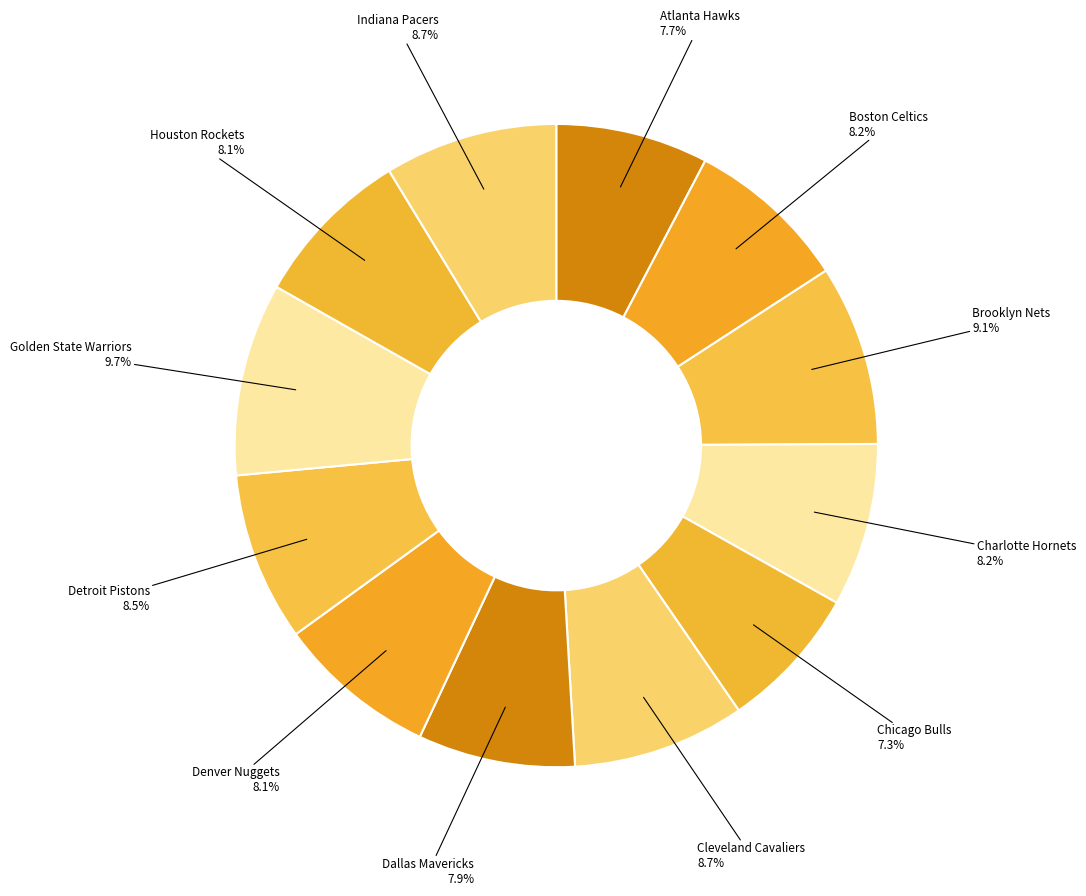

To the nearest percent, what is the difference between the Brooklyn Nets and Boston Celtics slice percentages?

1%